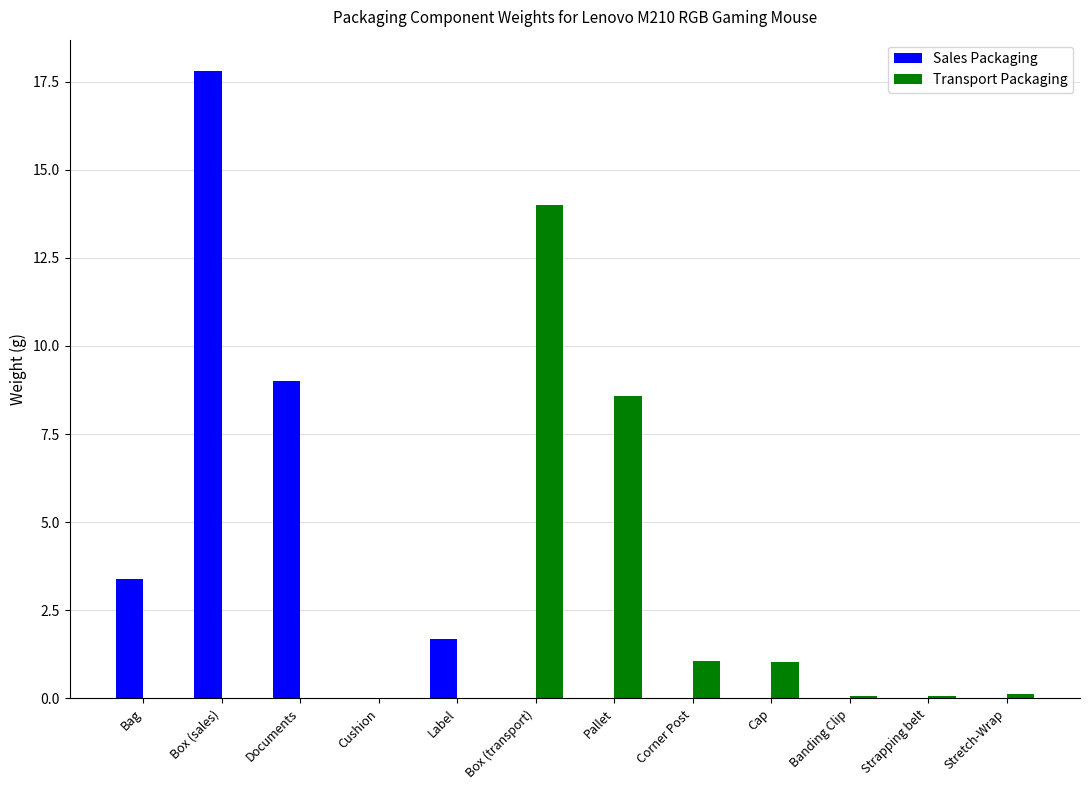

At which category is the sum across all series the highest?

Box (sales)